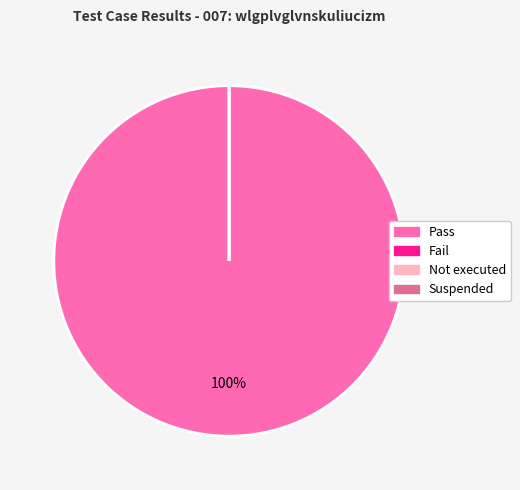

To the nearest percent, what is the difference between the Pass and Fail slice percentages?

100%